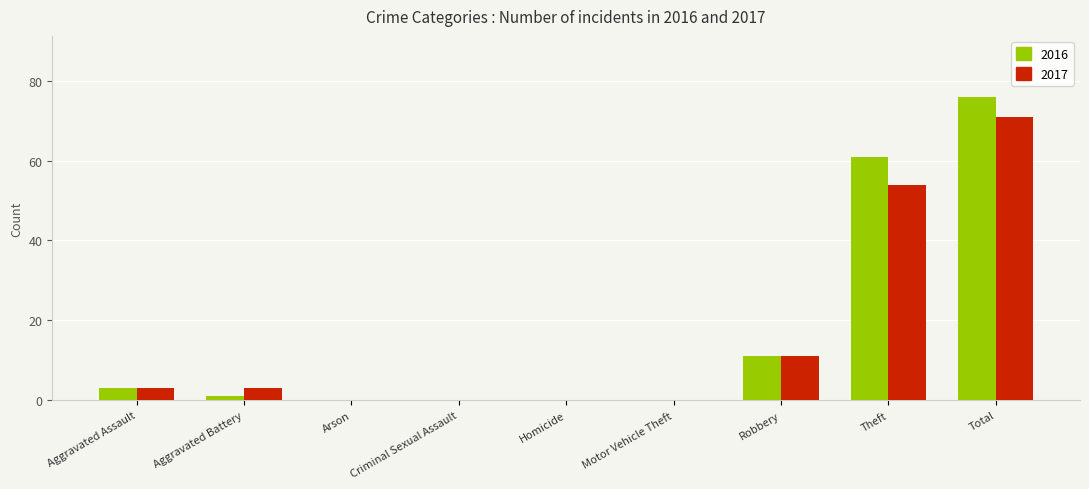

What is the sum of all 2016 values?

152